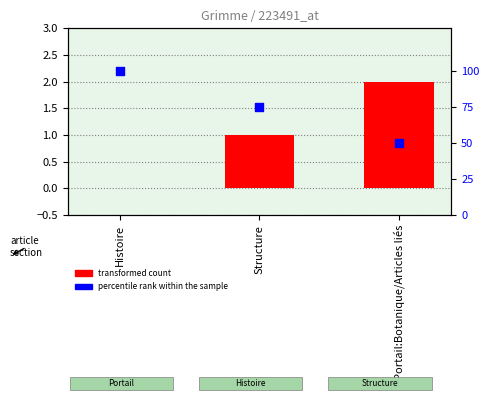

At which category is the sum across all series the highest?

Histoire